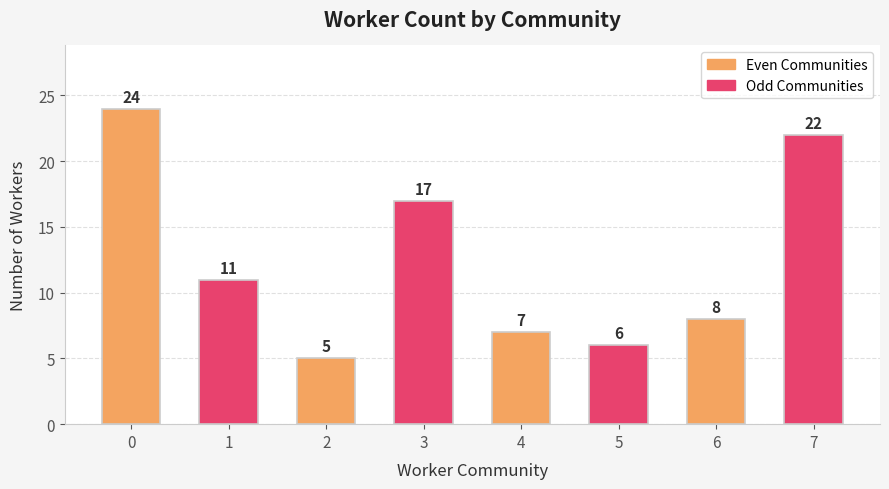

List the labels in order of value, smallest first.

2, 5, 4, 6, 1, 3, 7, 0